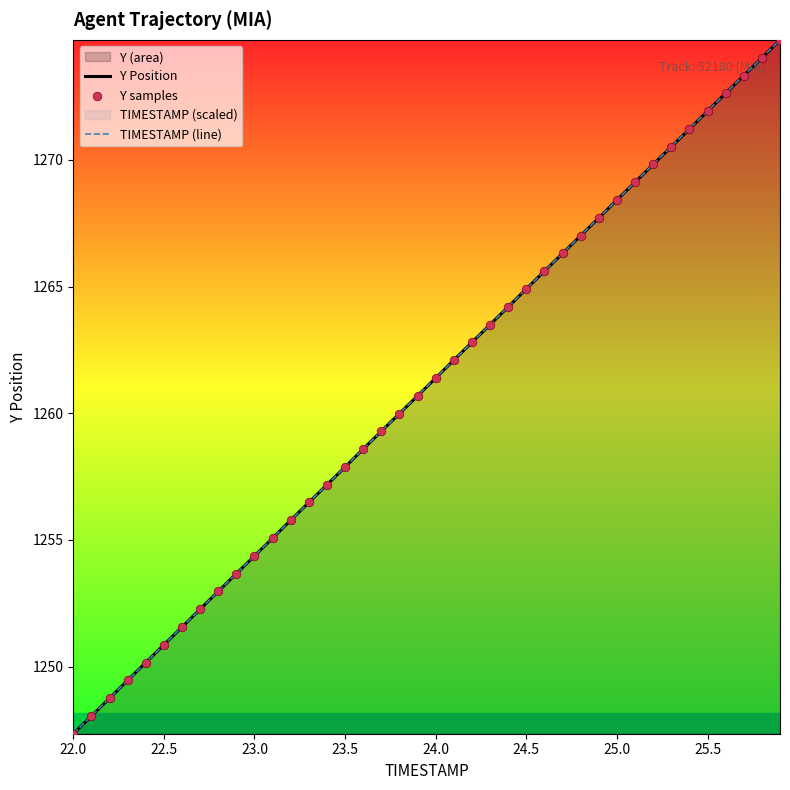

The value of TIMESTAMP (line) at 22.5 is 292.4. True or false?

False